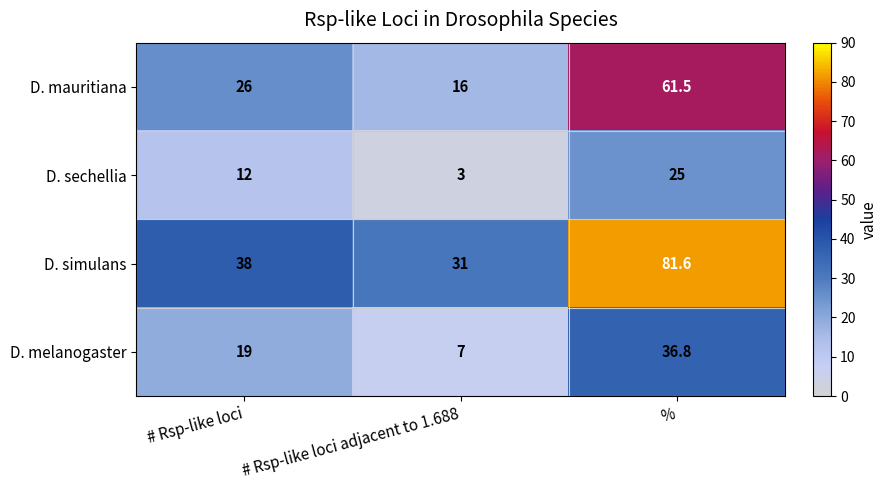

At which label is D. simulans closest to 56?

# Rsp-like loci